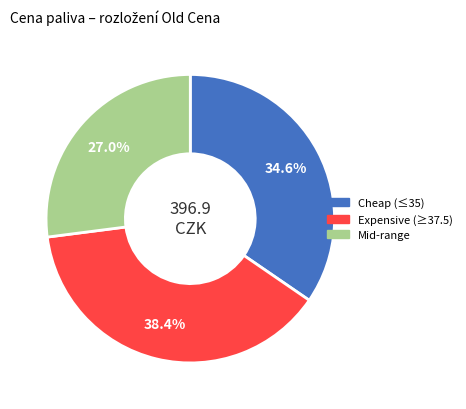

Does any single category account for the majority?

No